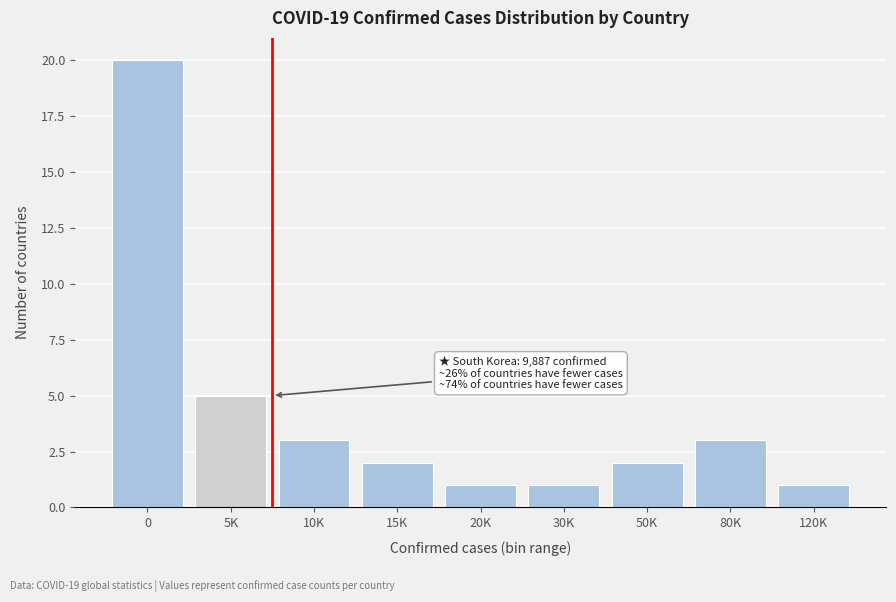

Reading left to right, list all the values displayed in this chart.

0=20	5K=5	10K=3	15K=2	20K=1	30K=1	50K=2	80K=3	120K=1